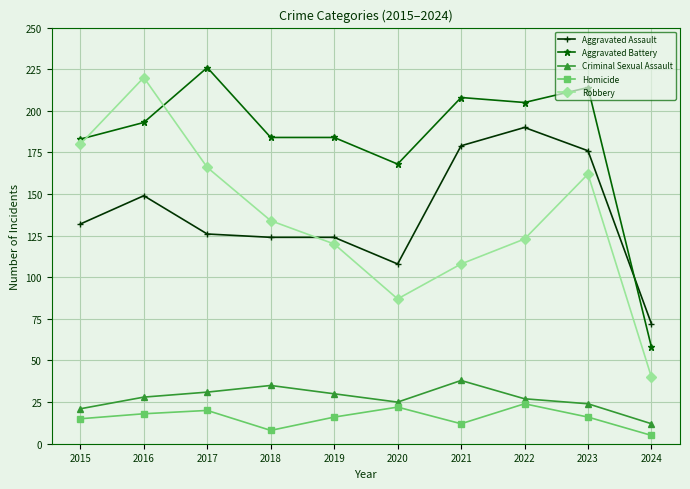

What are all the series names shown in the legend?

Aggravated Assault, Aggravated Battery, Criminal Sexual Assault, Homicide, Robbery